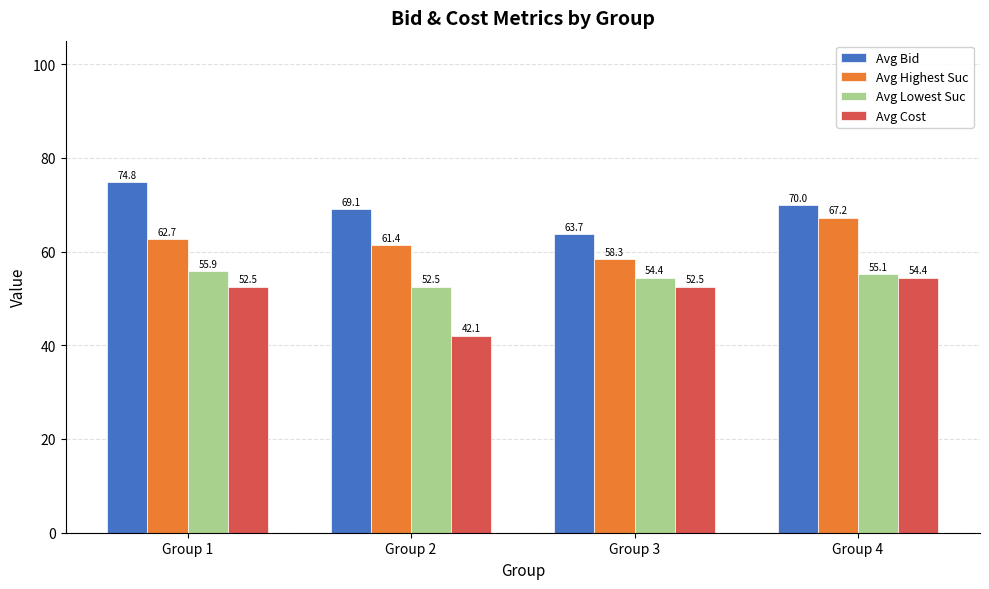

At Group 2, list the series in order from smallest to largest.

Avg Cost, Avg Lowest Suc, Avg Highest Suc, Avg Bid